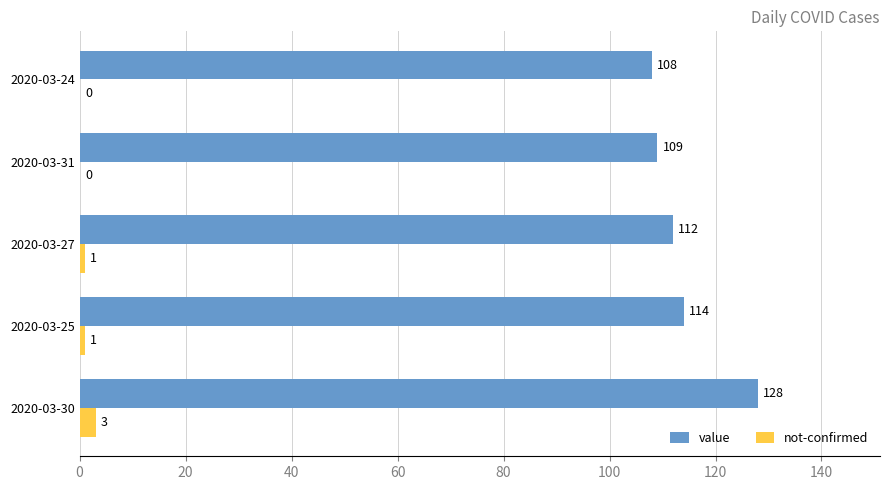

What is the sum of the not-confirmed values at 2020-03-30 and 2020-03-31?

3